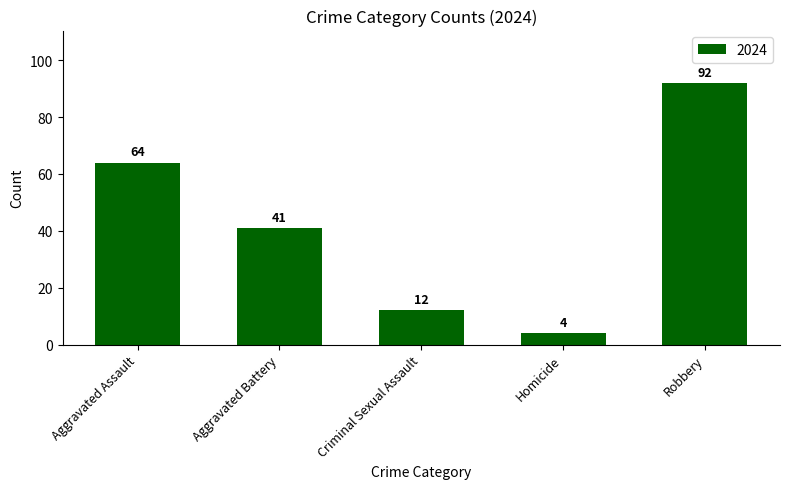

Does the chart contain any negative values?

No